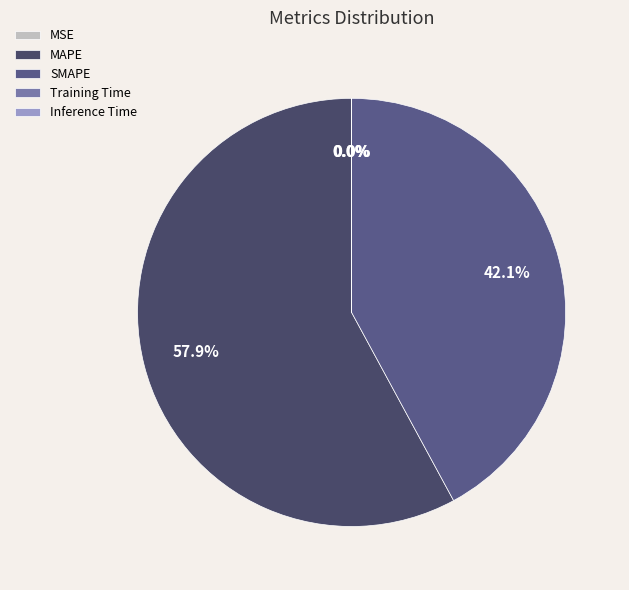

Which slice represents more than half of the pie?

MAPE